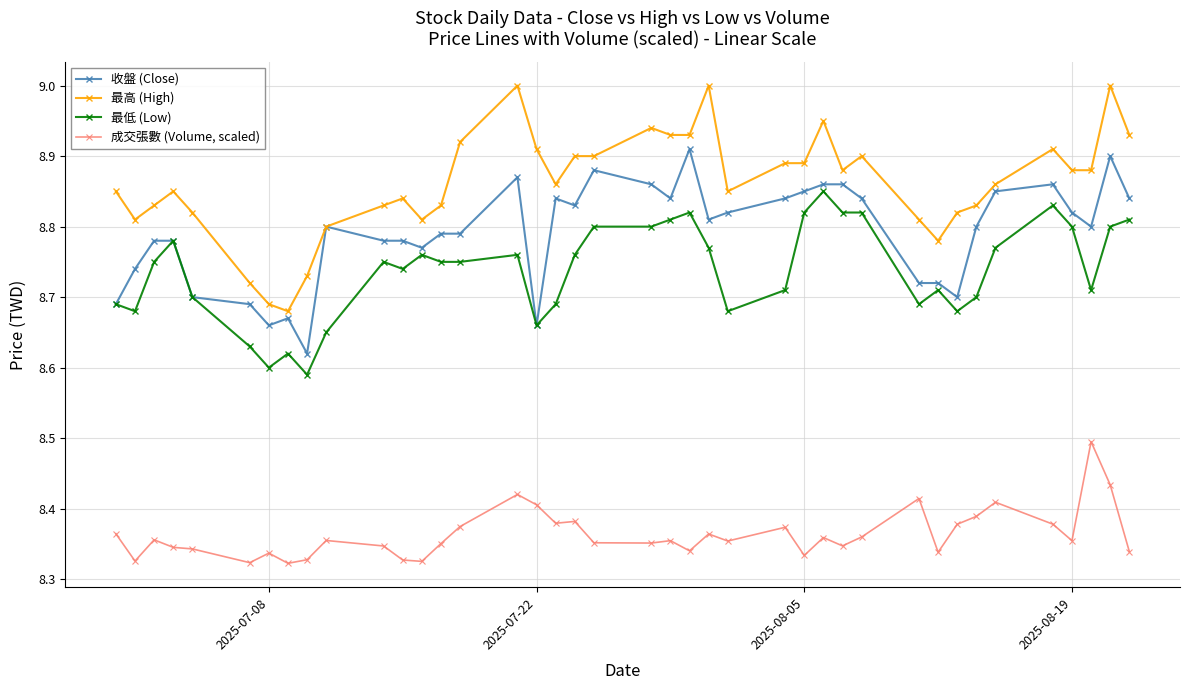

What is the difference between the maximum and minimum values in the 收盤 (Close) series?

0.3